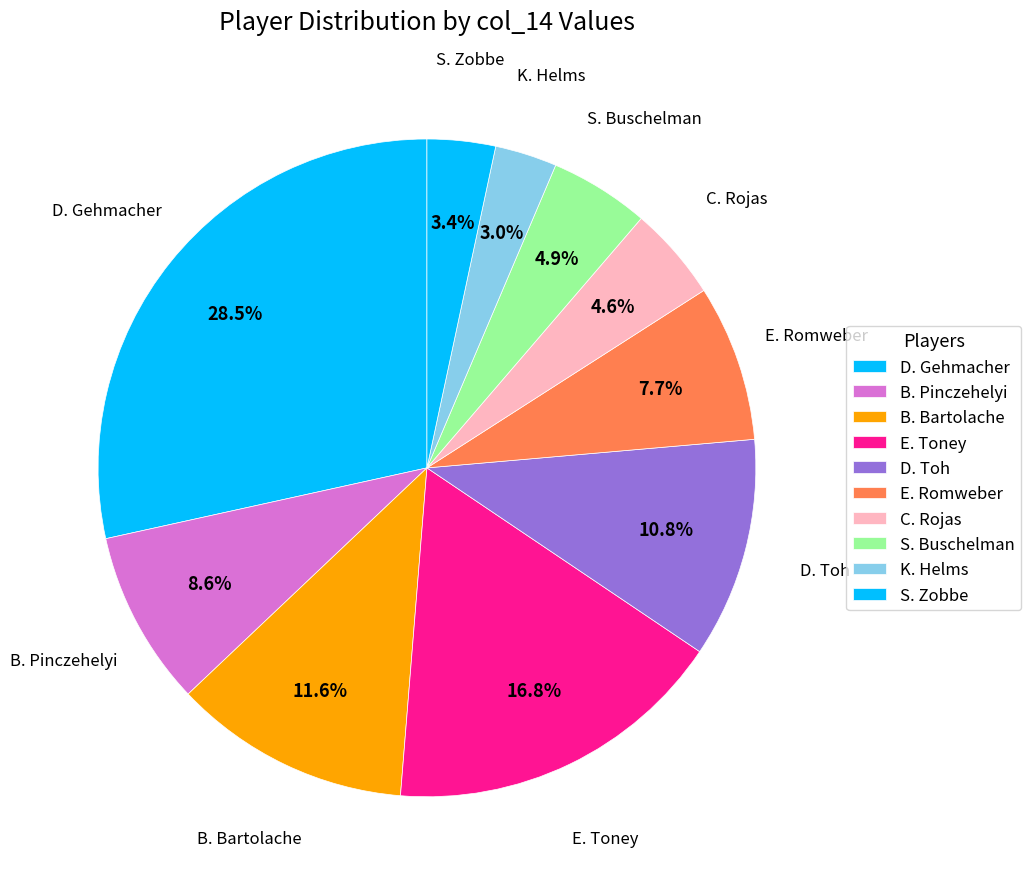

Is there any slice that represents more than half of the pie?

No